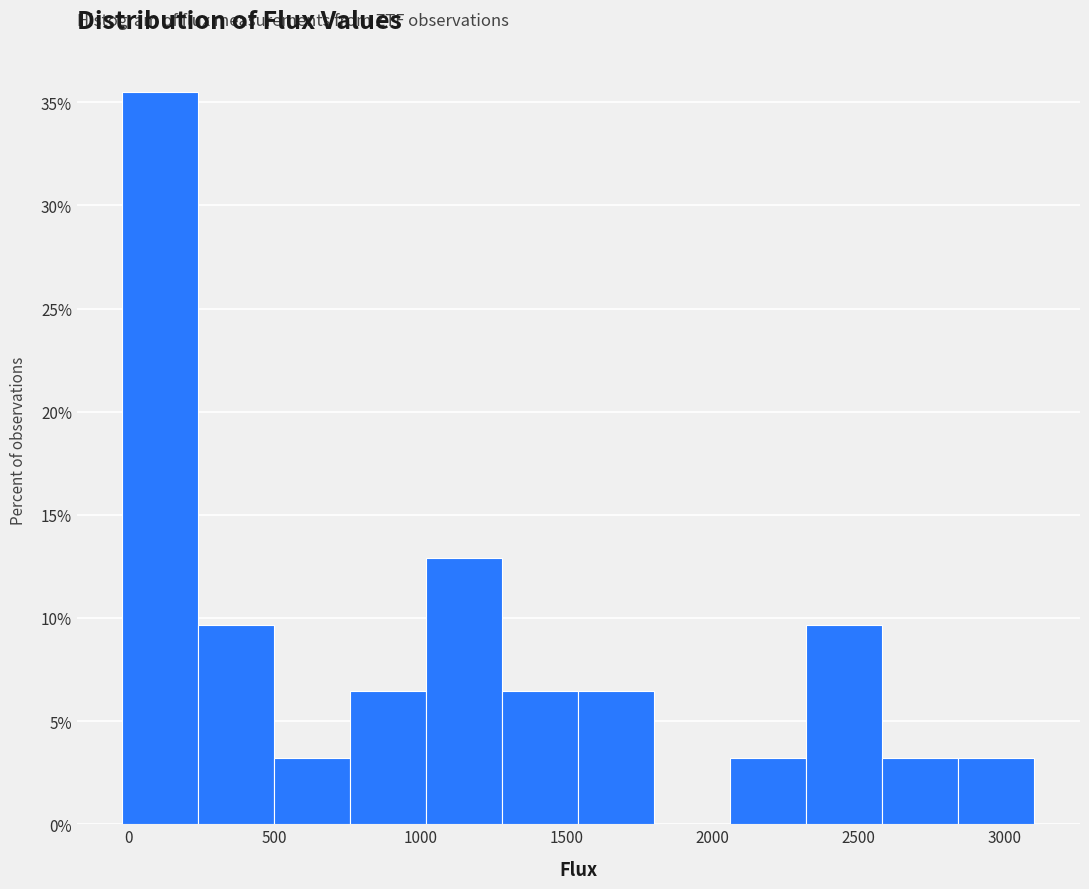

Reading left to right, transcribe this chart: for each bar, give the range it covers on the x-axis and its height. Neither the bar edges nor the heights are printed on the chart, so give them approximately, as read against the axes.

0 to 250: 35.5
250 to 500: 9.5
500 to 750: 3.0
750 to 1000: 6.5
1000 to 1300: 13.0
1300 to 1550: 6.5
1550 to 1800: 6.5
1800 to 2050: 0
2050 to 2300: 3.0
2300 to 2600: 9.5
2600 to 2850: 3.0
2850 to 3100: 3.0